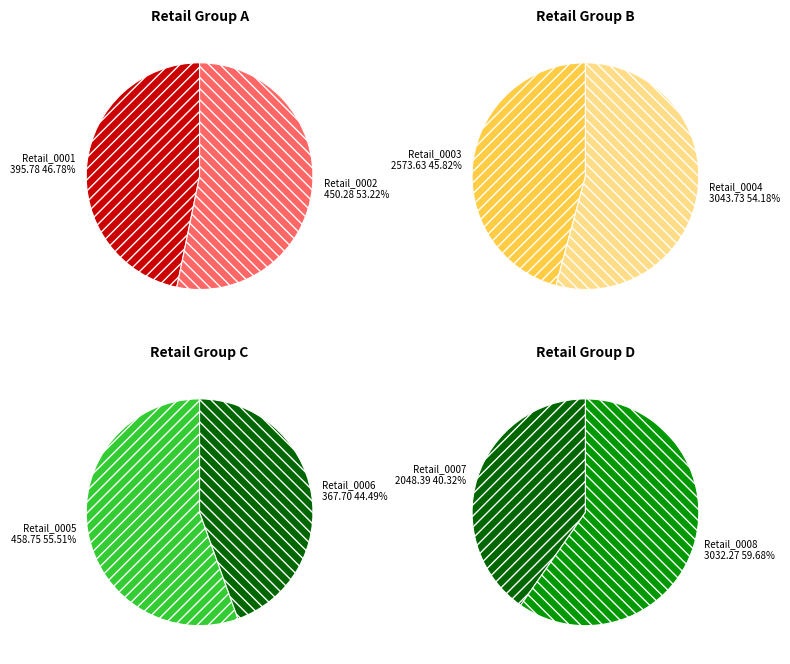

How many segments does this pie chart have?

8